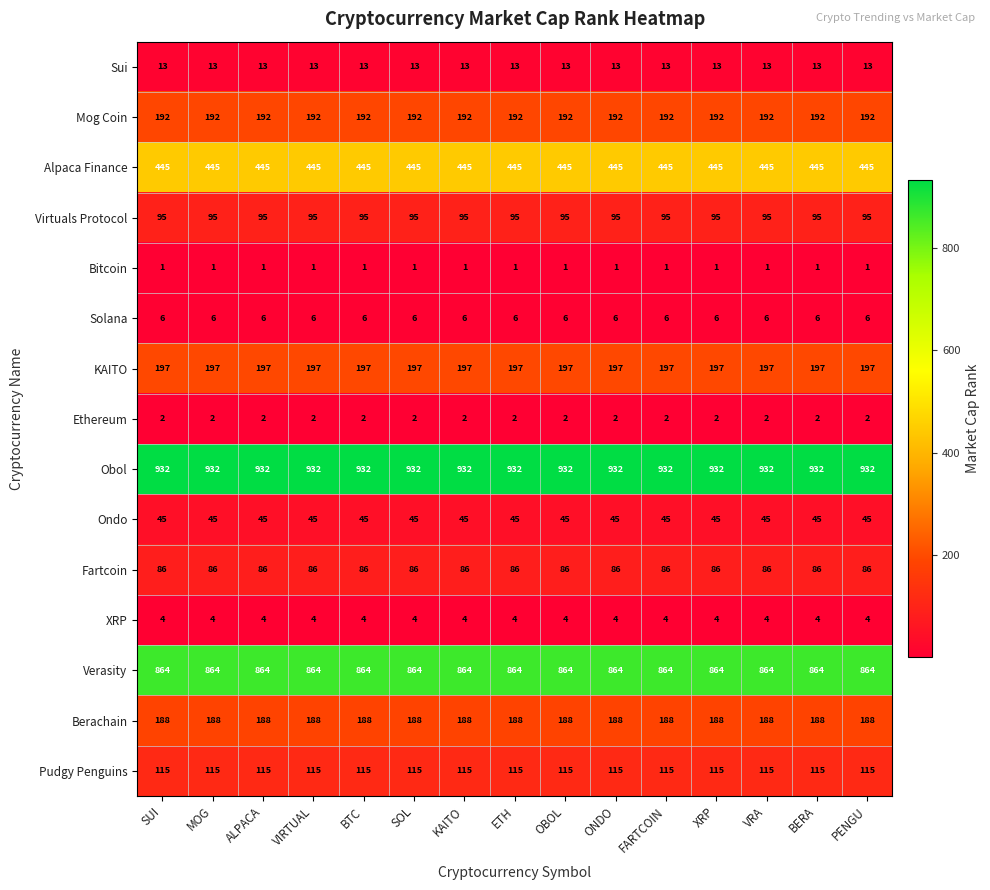

What is the total value across all series at FARTCOIN?

3185